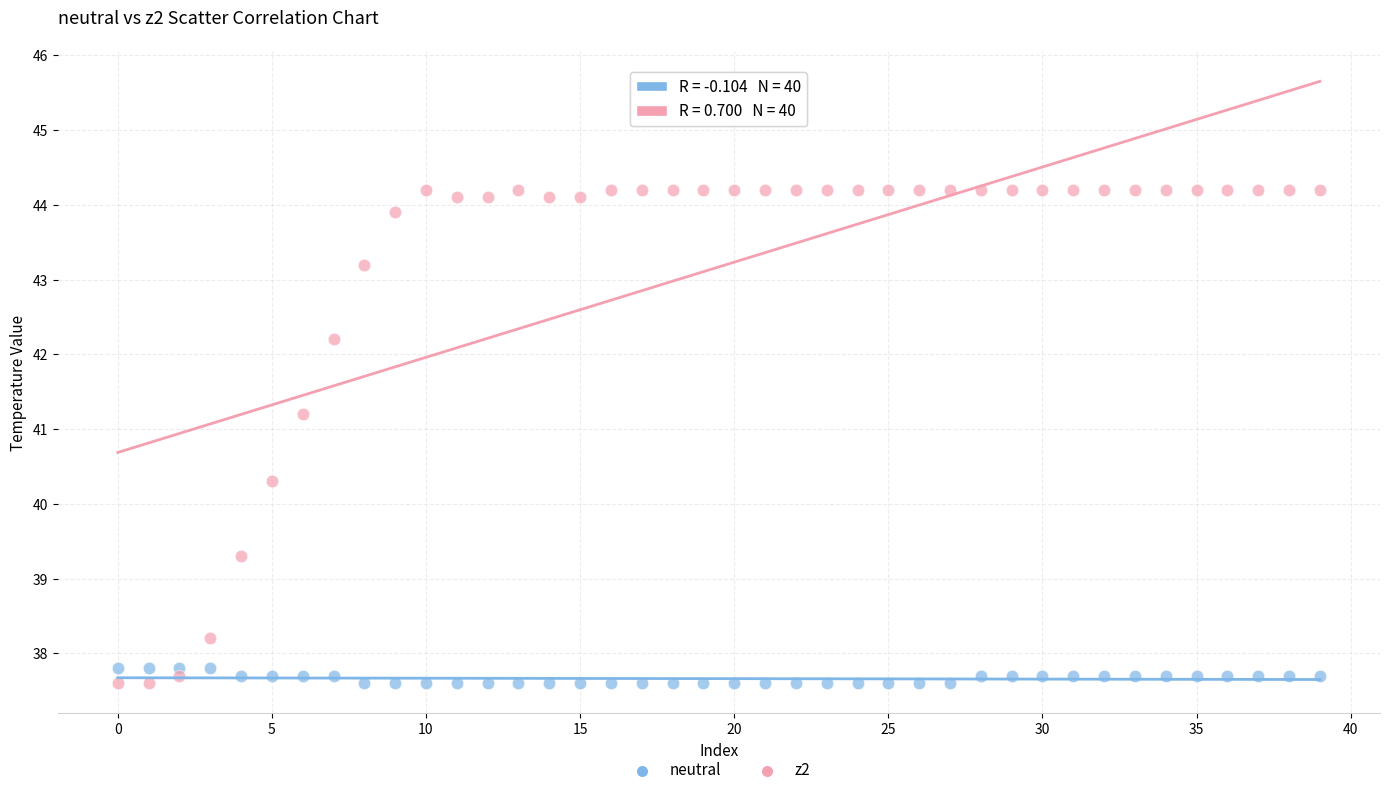

Which series has the largest Y range (max minus min)?

z2